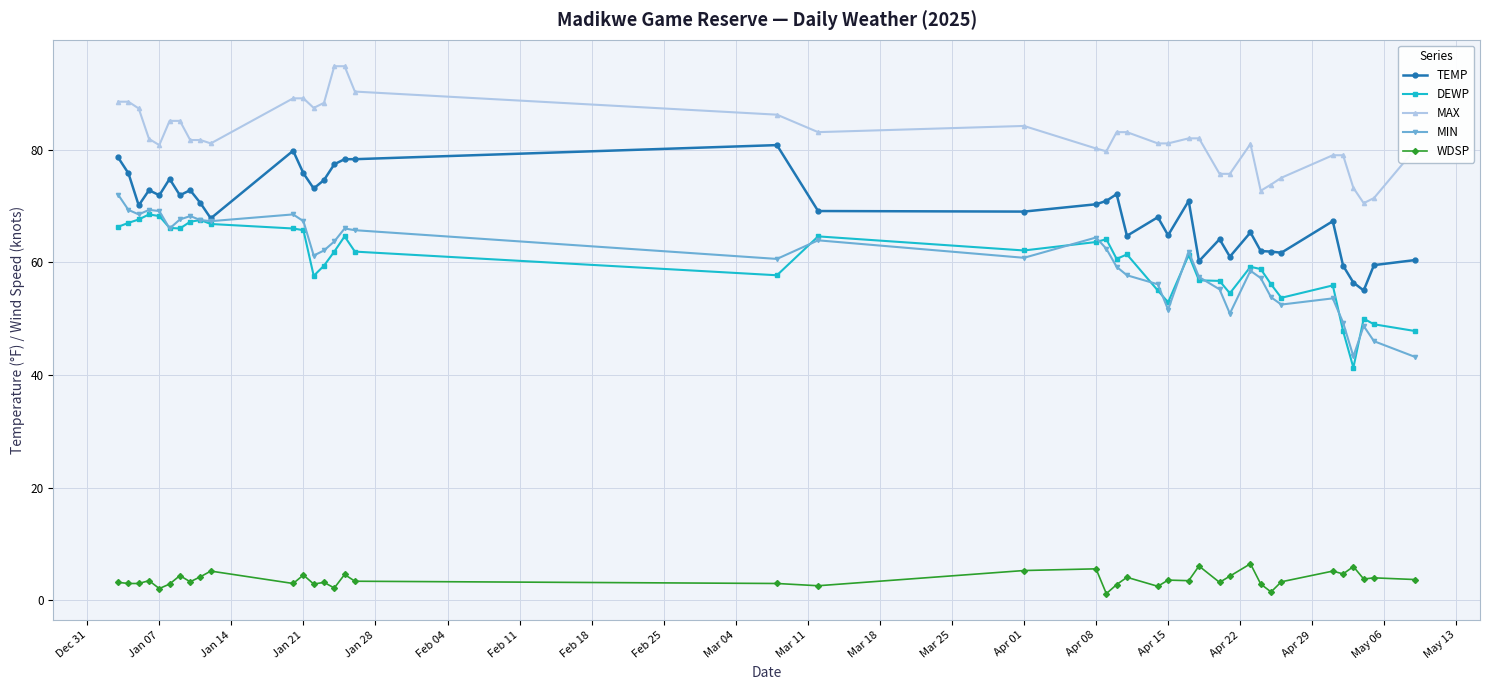

Which series has the largest total across all categories?

MAX